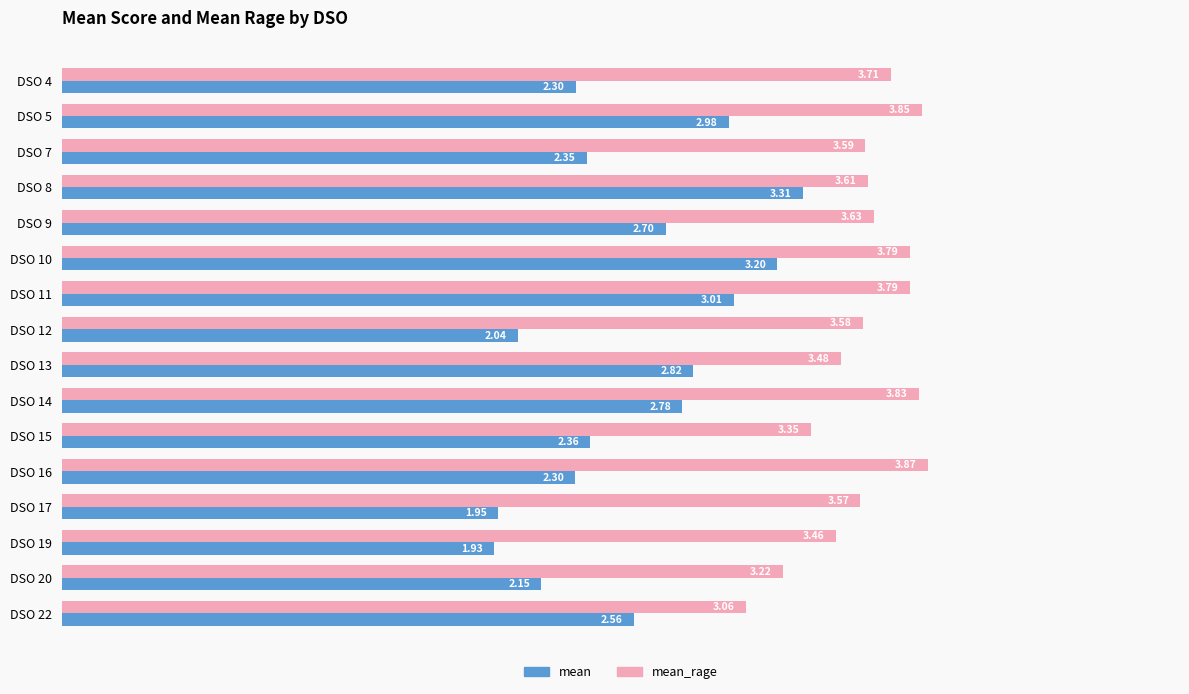

Which series has the largest range (max minus min)?

mean